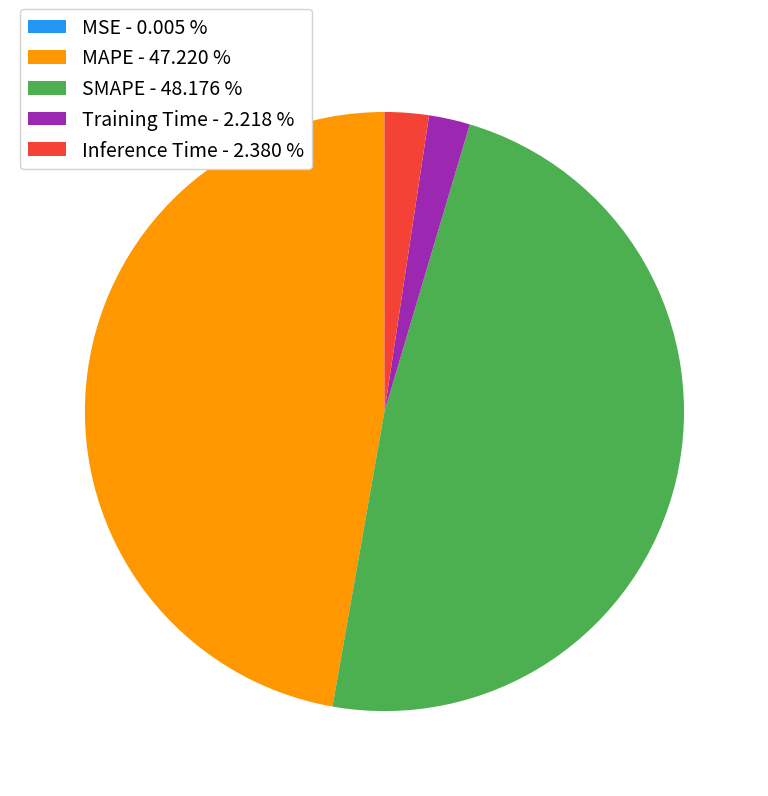

Does any single category account for the majority?

No